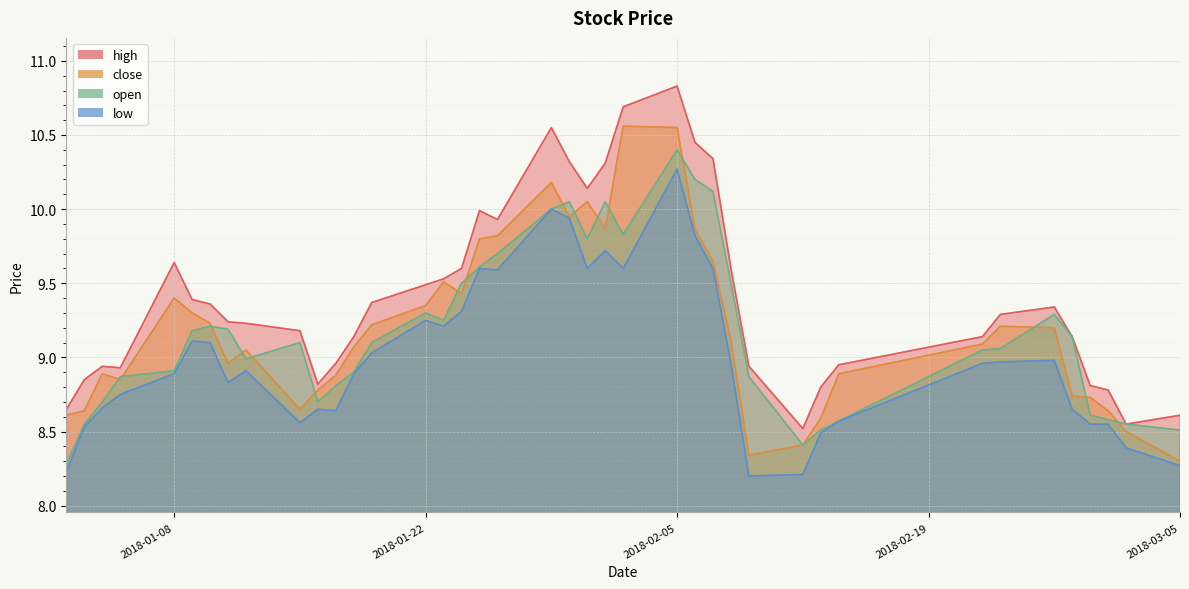

Read the open value at 2018-01-04.

8.7